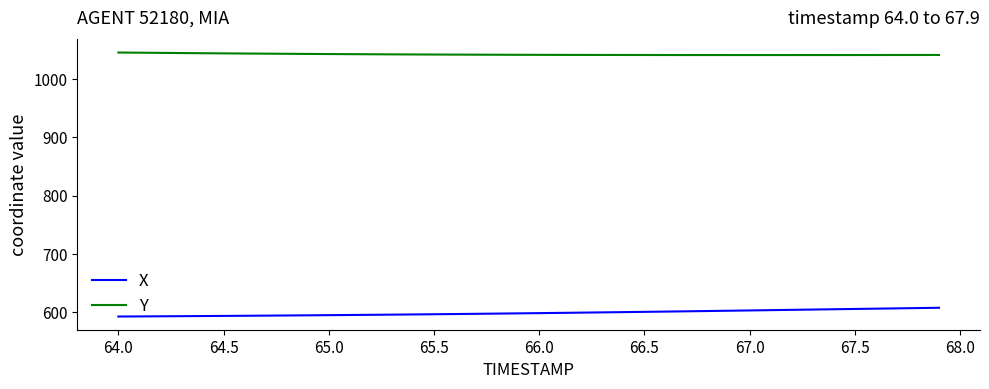

At how many categories does at least one series exceed 843?

40